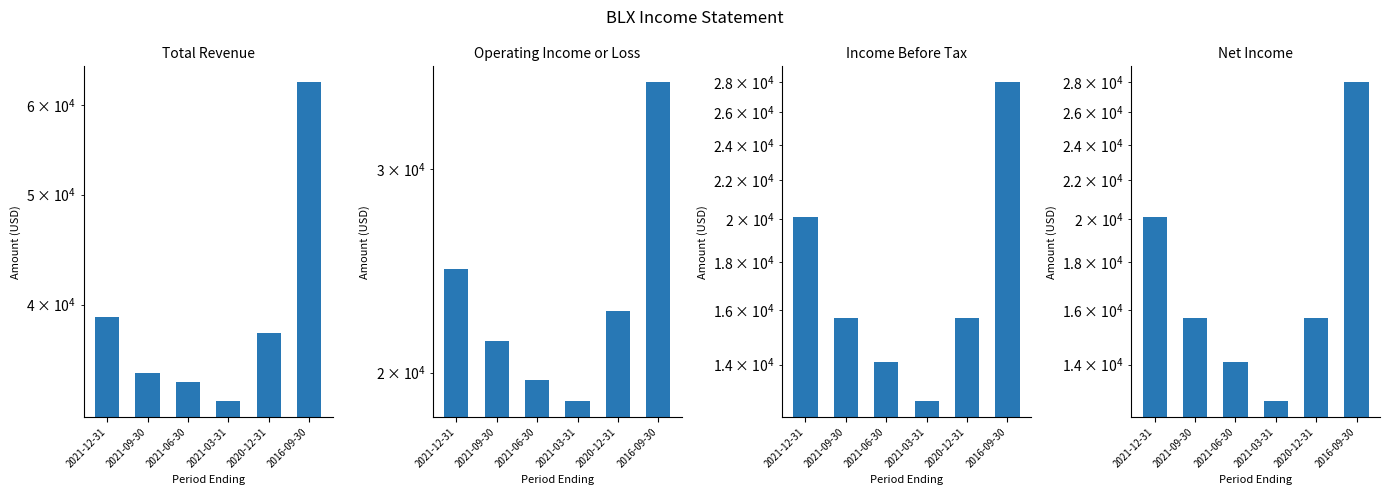

At how many categories does at least one series exceed 47218?

1